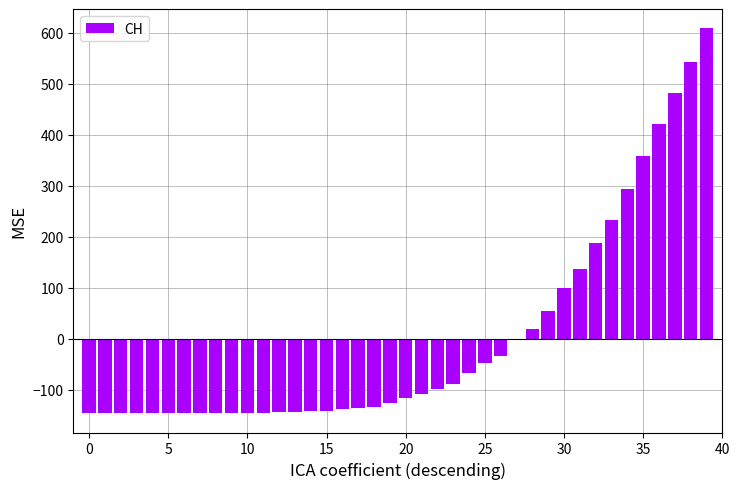

How many positive values are there?

12